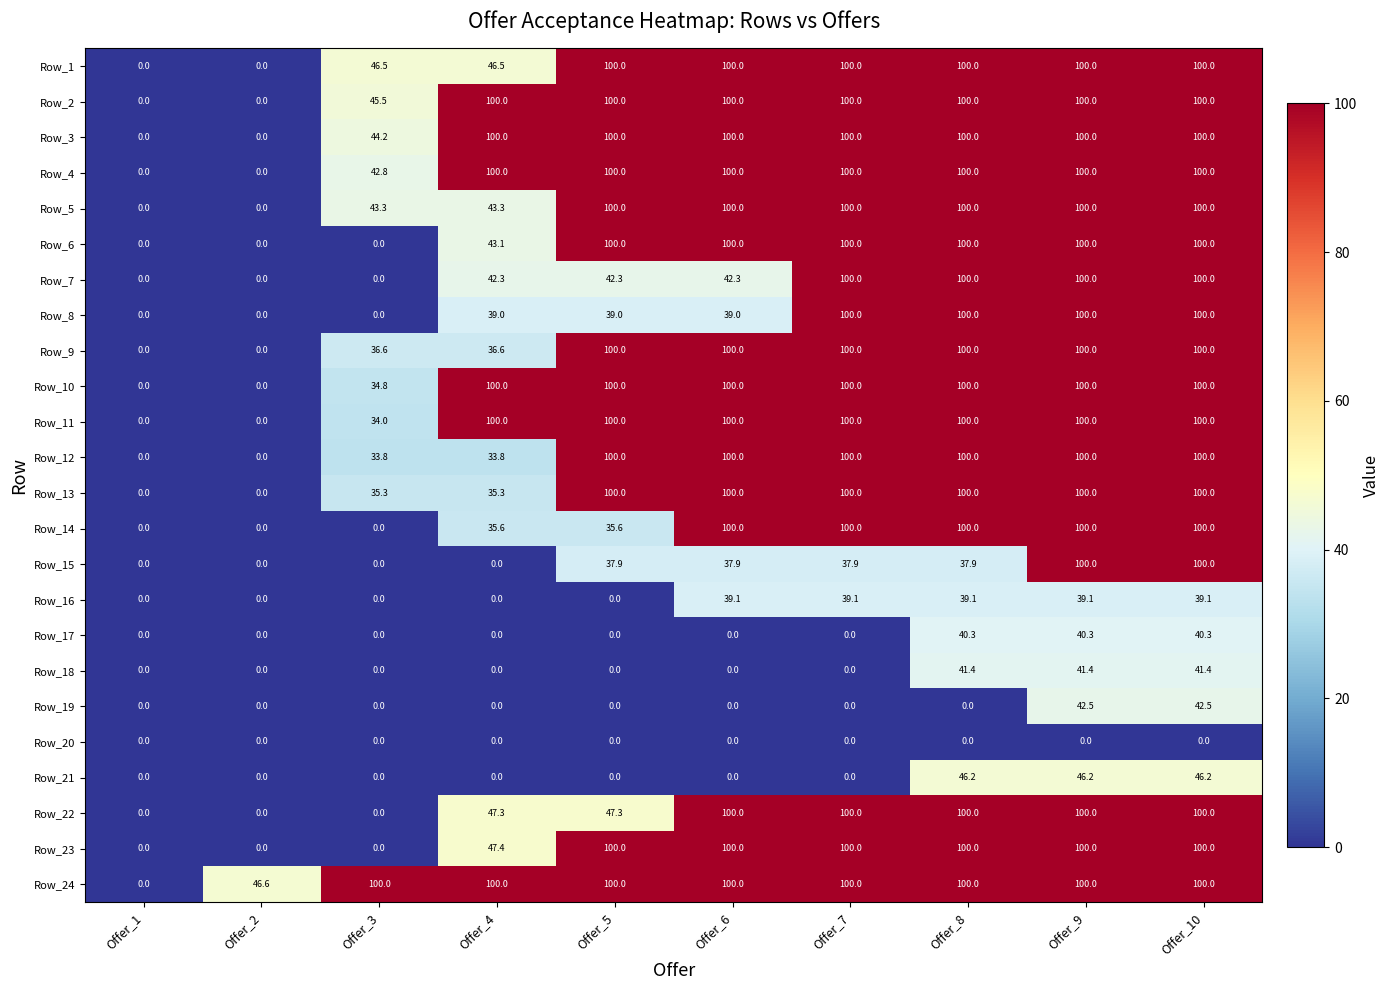

What is the approximate value of Row_10 at Offer_4?

100.0